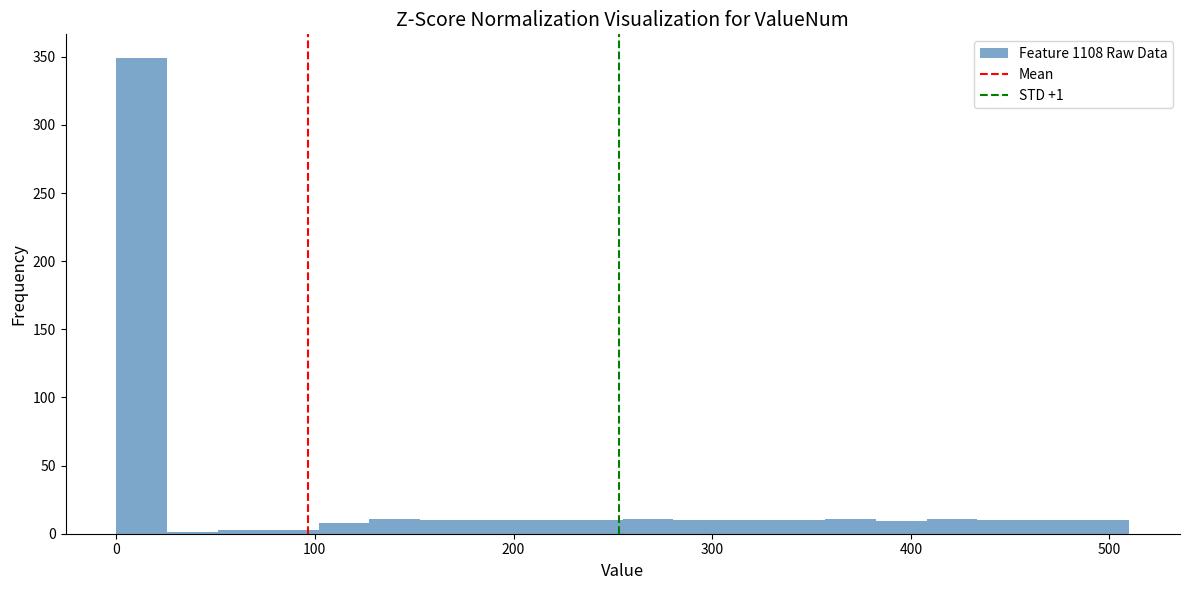

Read against the x-axis, roughly where is the centre of the tallest bar?

10